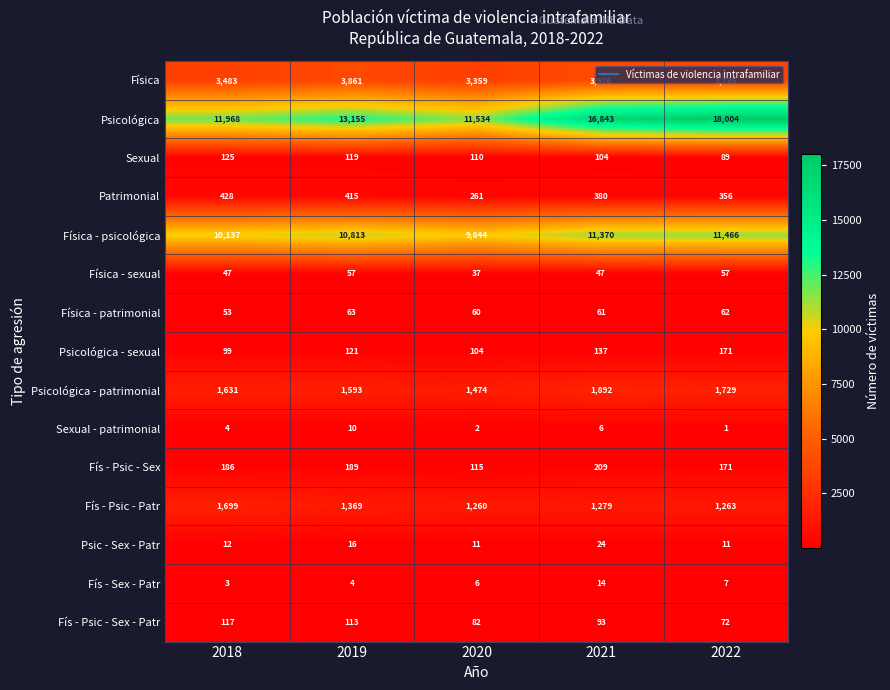

Between 2018 and 2019, which series saw the biggest shift?

Psicológica